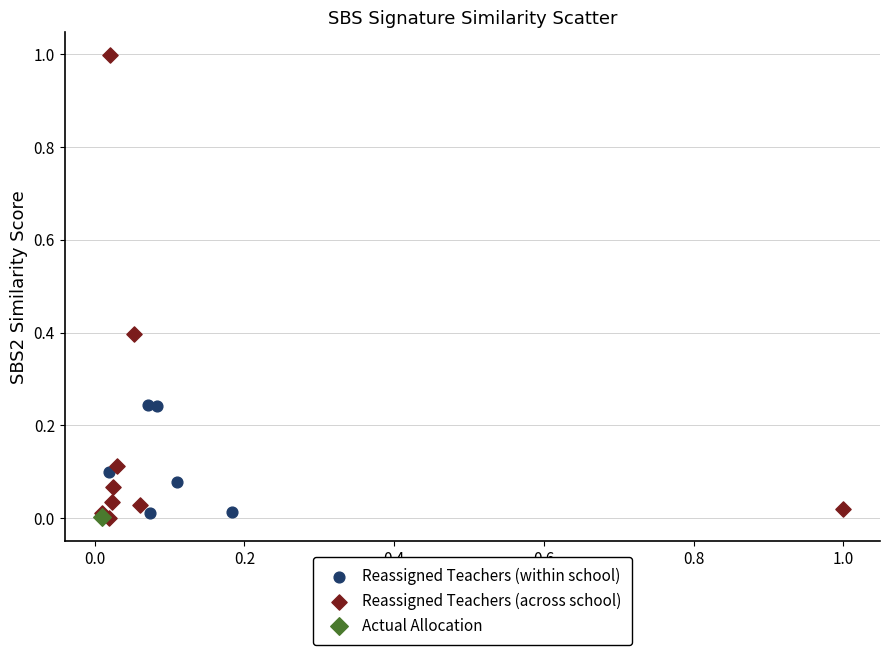

What are all the series names shown in the legend?

Reassigned Teachers (within school), Reassigned Teachers (across school), Actual Allocation